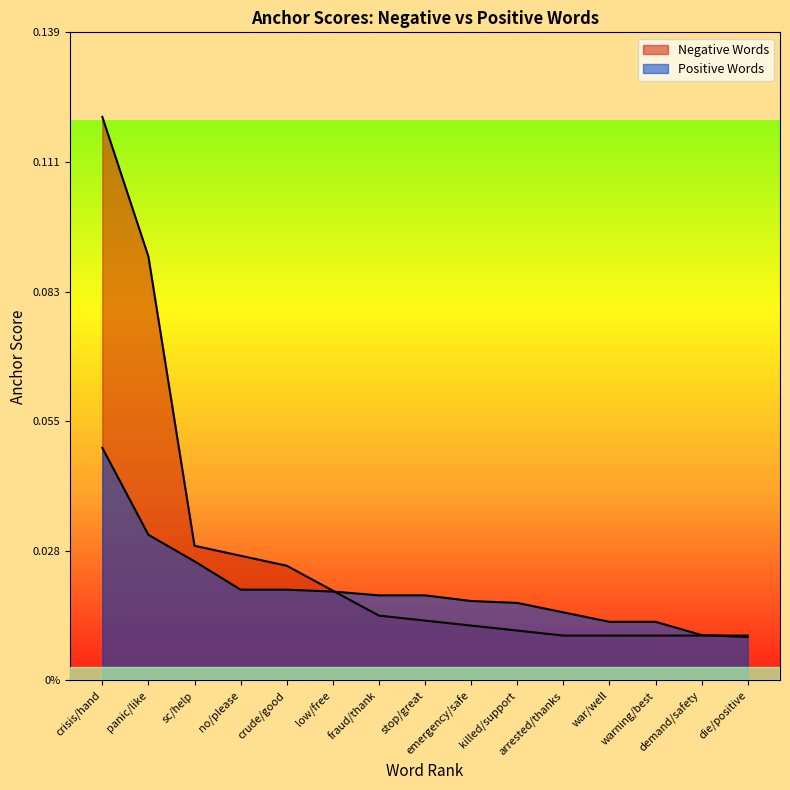

How many intersections are there between negative anchor score and positive anchor score?

2